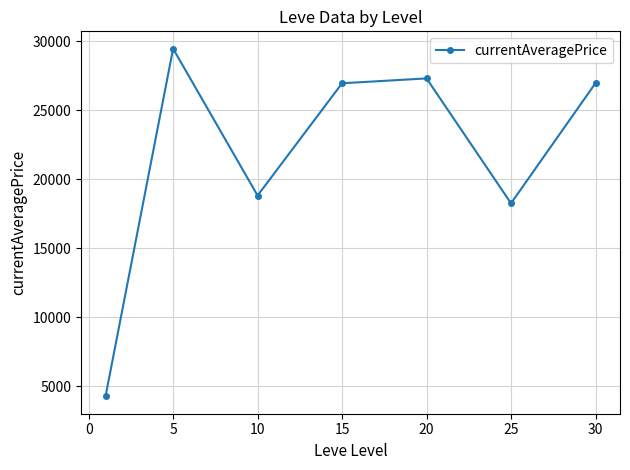

How many lines are shown in the chart?

1